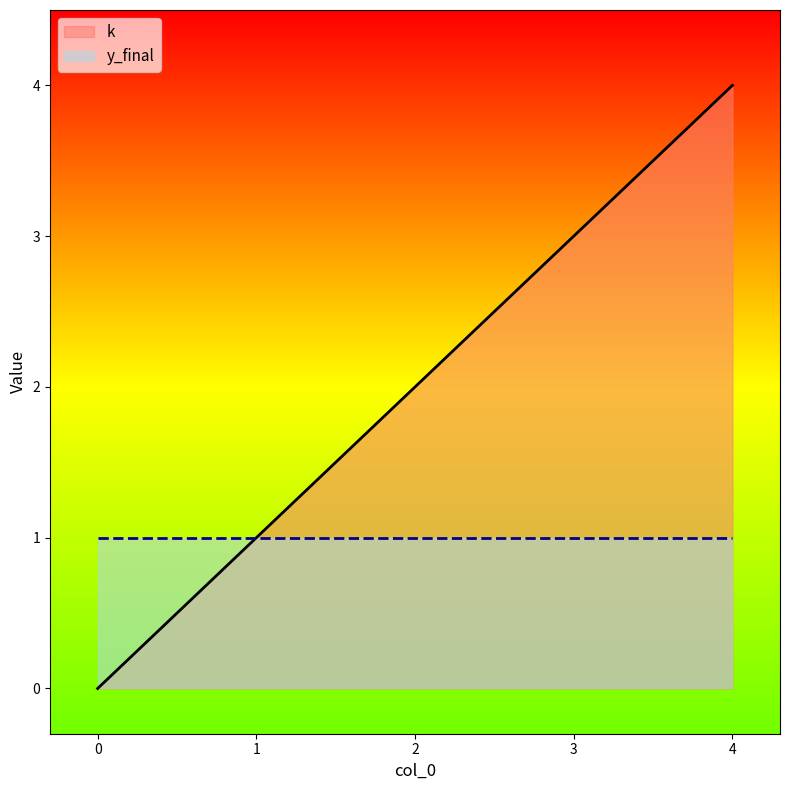

What is the difference between the maximum and minimum values?

4